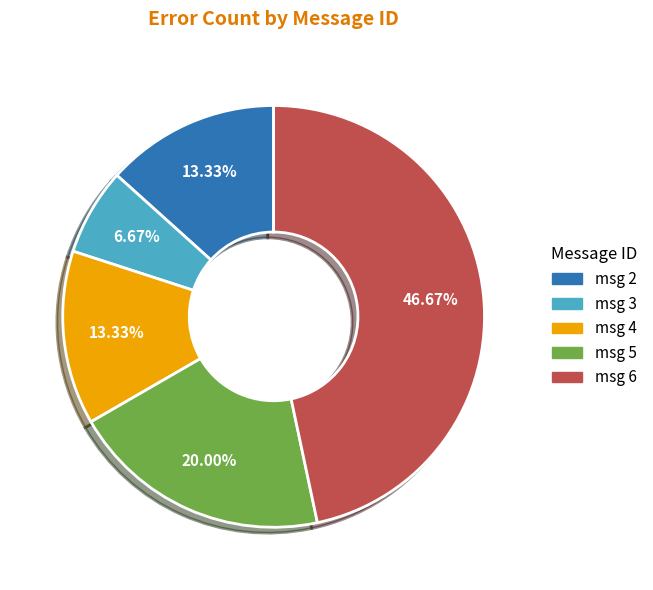

Is there any slice that represents more than half of the pie?

No